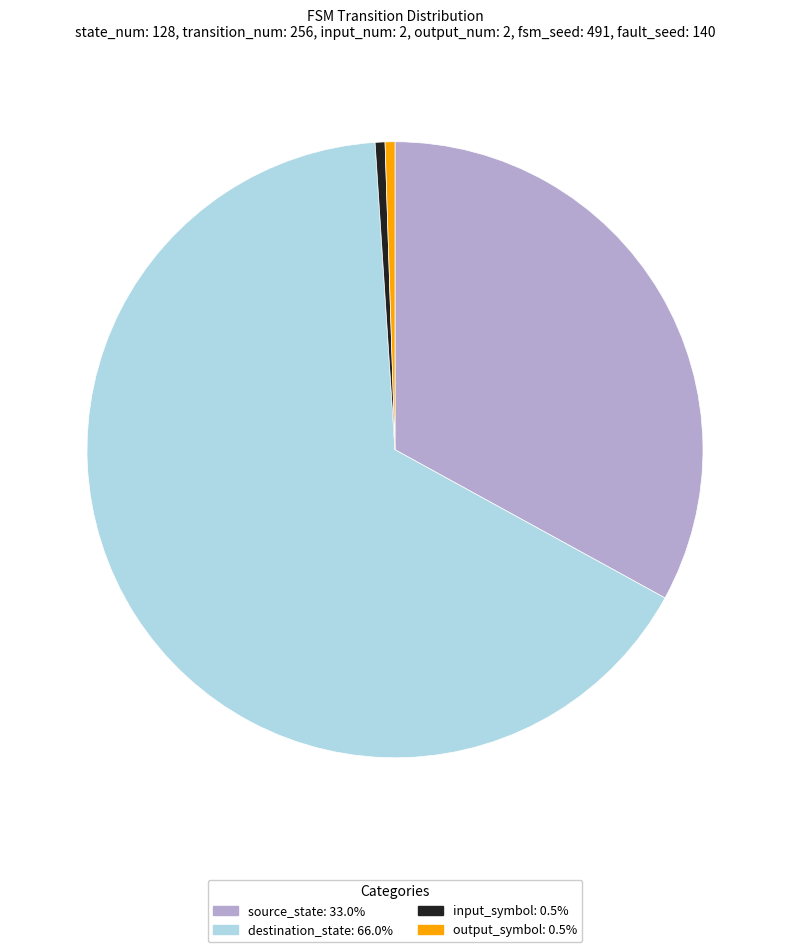

Do output_symbol: 0.5% and source_state: 33.0% together represent more than half of the pie?

No